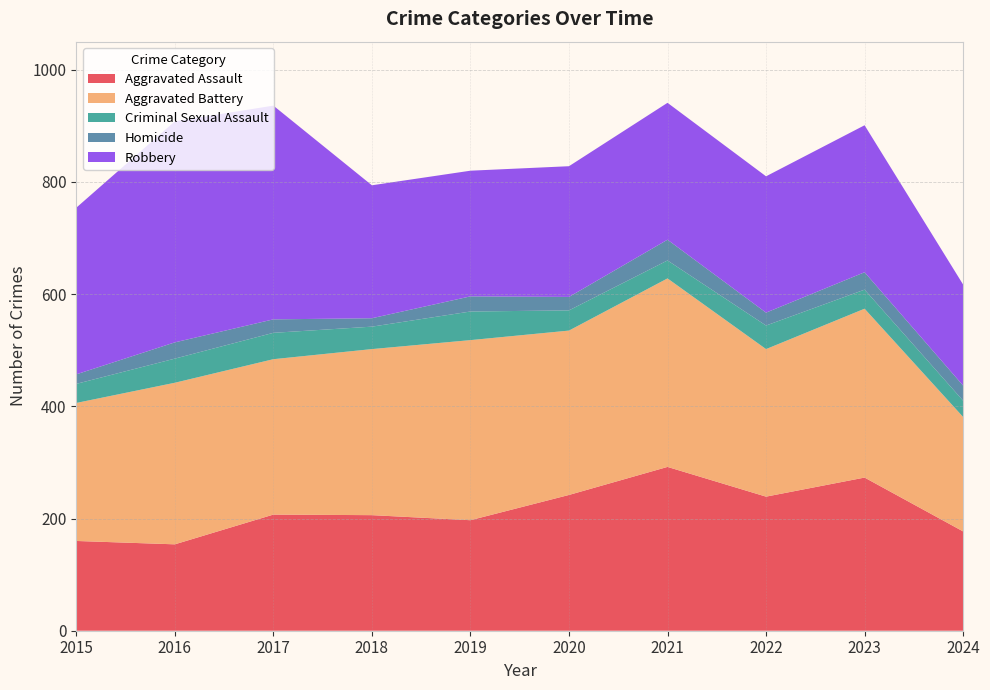

Reading left to right, what are all the values shown in this chart?

Aggravated Assault: 2015=160	2016=154	2017=207	2018=206	2019=197	2020=242	2021=292	2022=239	2023=273	2024=177
Aggravated Battery: 2015=246	2016=288	2017=277	2018=296	2019=321	2020=293	2021=336	2022=263	2023=301	2024=204
Criminal Sexual Assault: 2015=34	2016=43	2017=47	2018=40	2019=51	2020=36	2021=32	2022=42	2023=34	2024=29
Homicide: 2015=17	2016=29	2017=24	2018=15	2019=27	2020=24	2021=37	2022=23	2023=31	2024=27
Robbery: 2015=297	2016=394	2017=381	2018=237	2019=224	2020=233	2021=244	2022=243	2023=262	2024=180